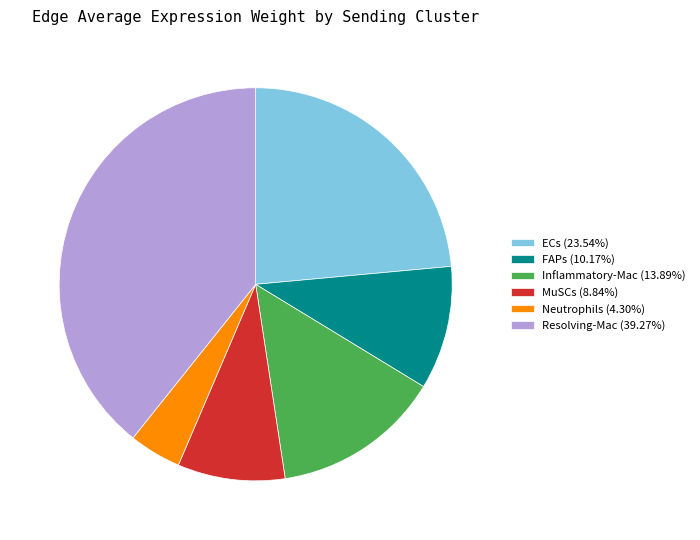

Is there any slice that represents more than half of the pie?

No